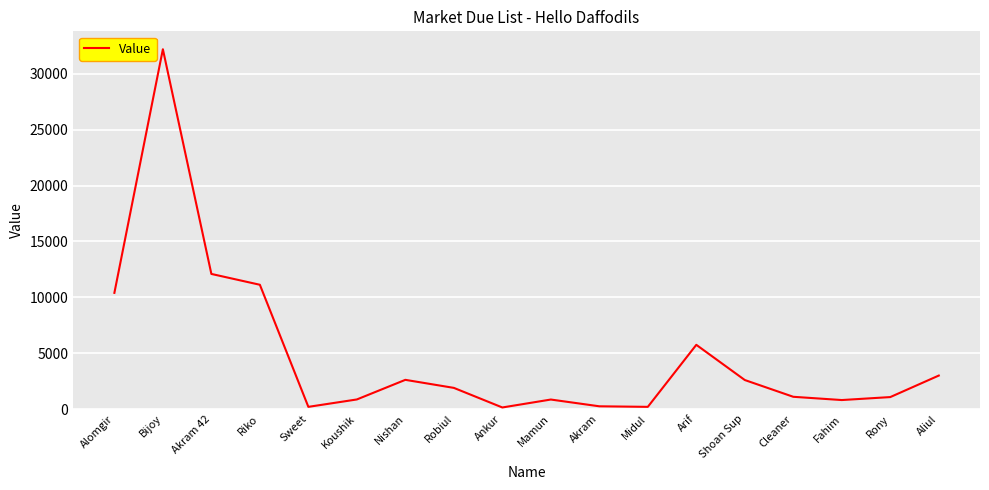

Between Rony and Alomgir, which is larger?

Alomgir